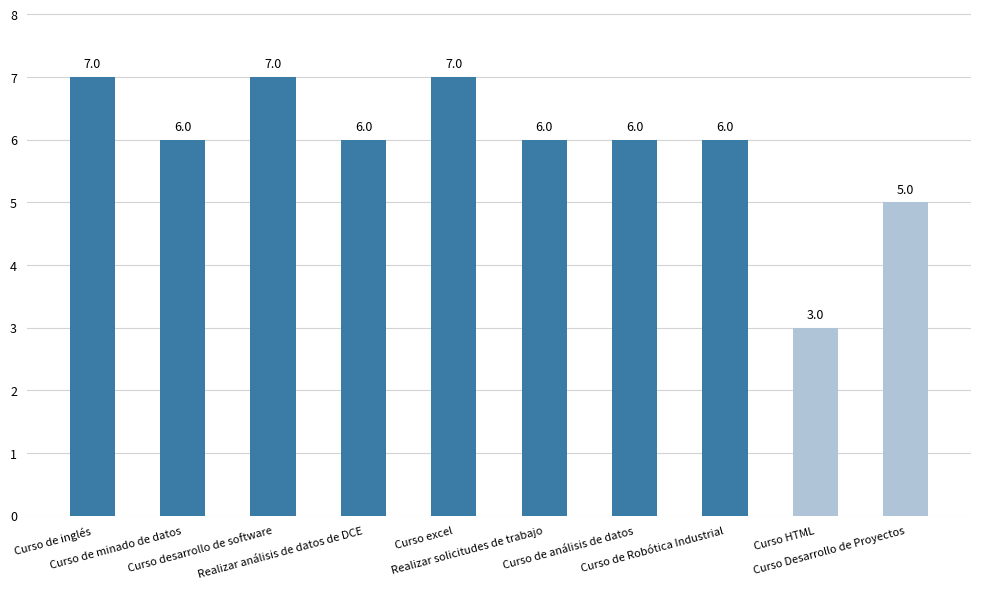

What is the maximum value shown in the chart?

7